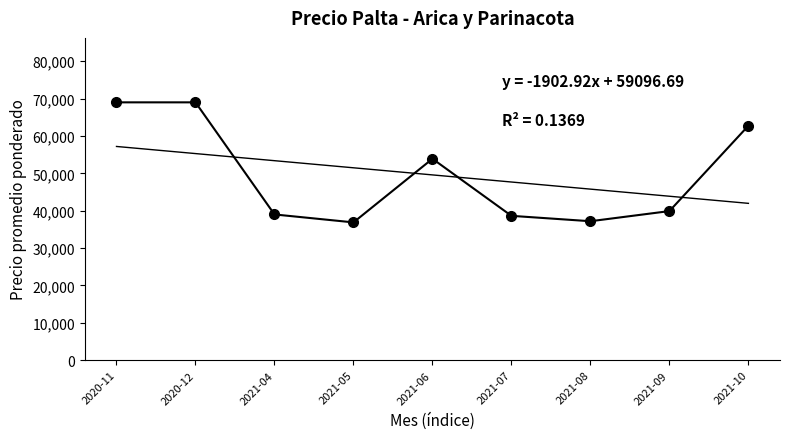

List the labels in order of value, smallest first.

2021-05, 2021-08, 2021-07, 2021-04, 2021-09, 2021-06, 2021-10, 2020-11, 2020-12